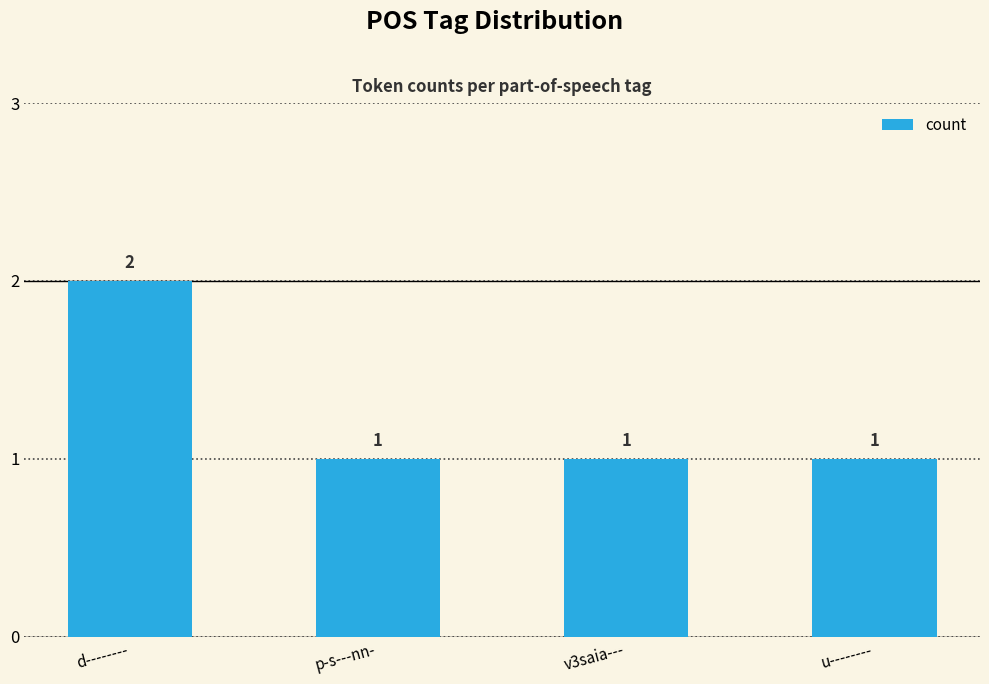

Reading left to right, what are all the values shown in this chart?

2	1	1	1